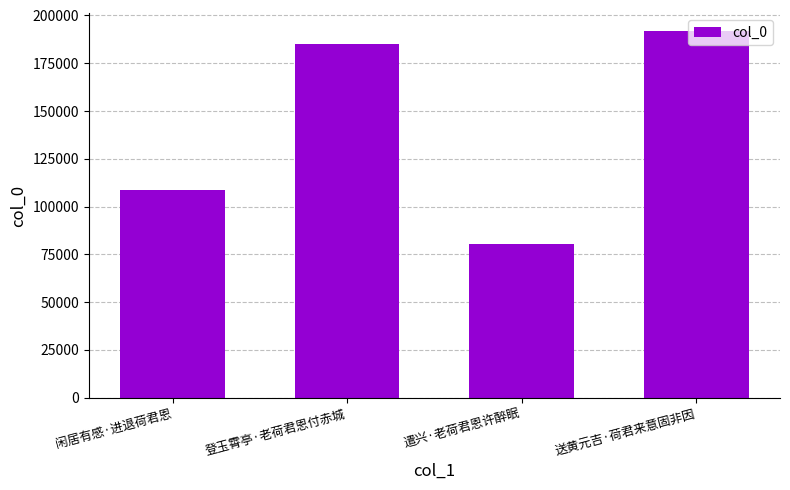

What is the maximum value shown in the chart?

191641